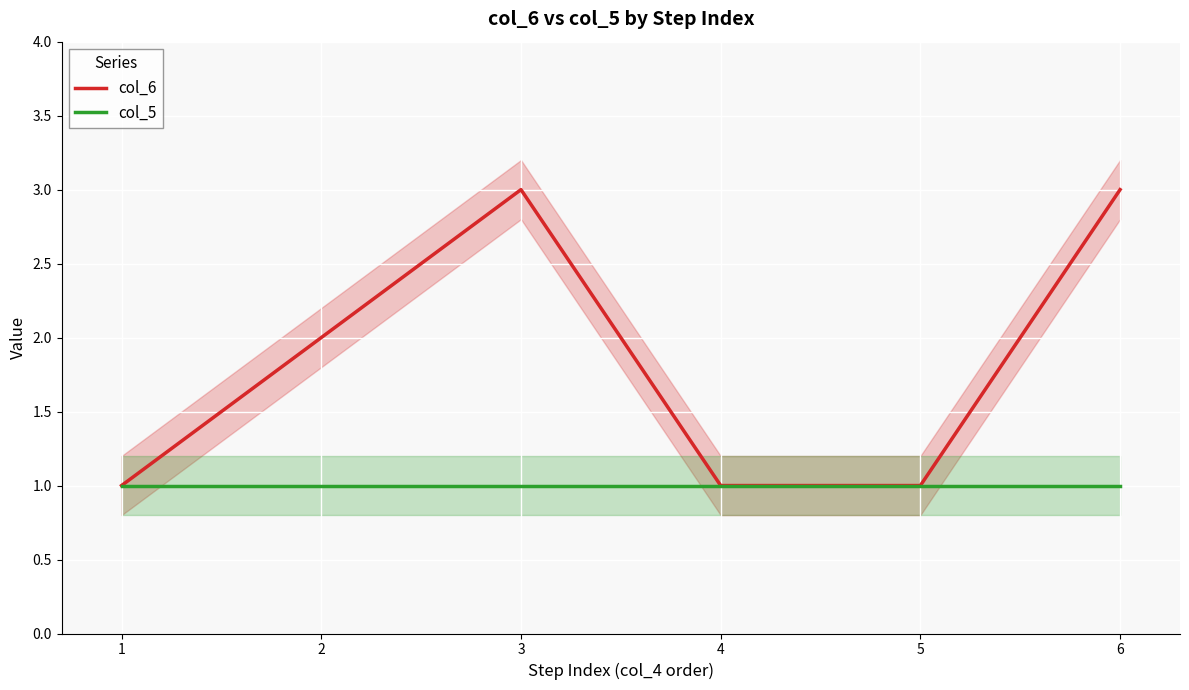

True or false: col_6 and col_5 cross at least once.

False